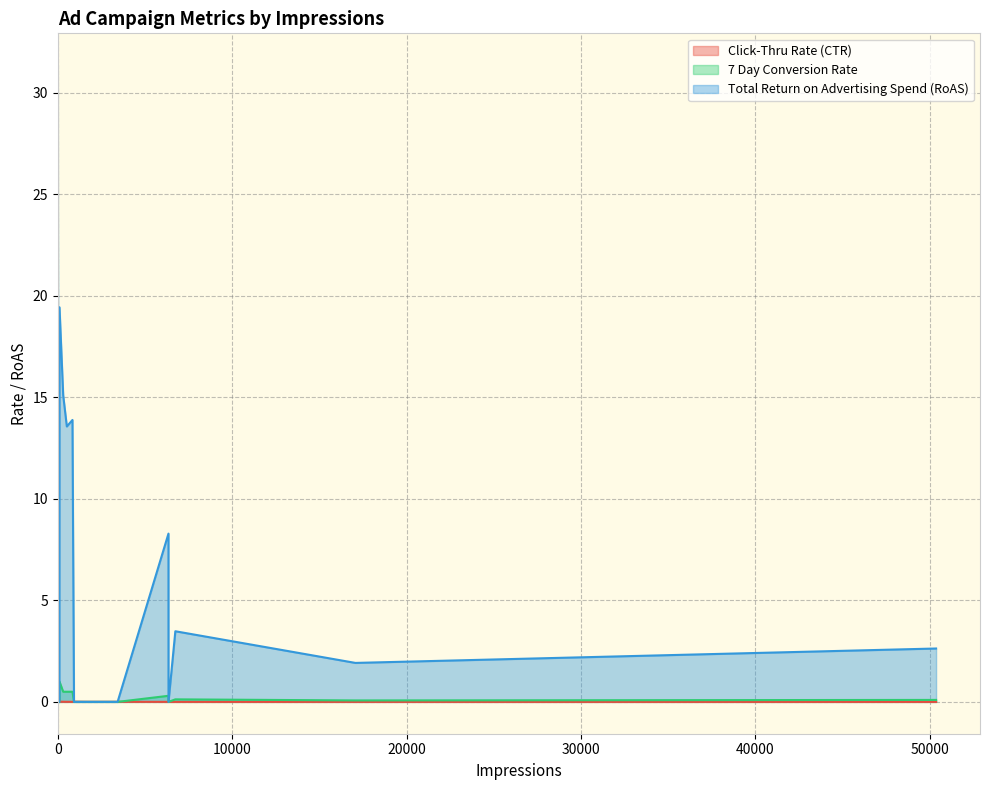

Does the chart have visible grid lines?

Yes